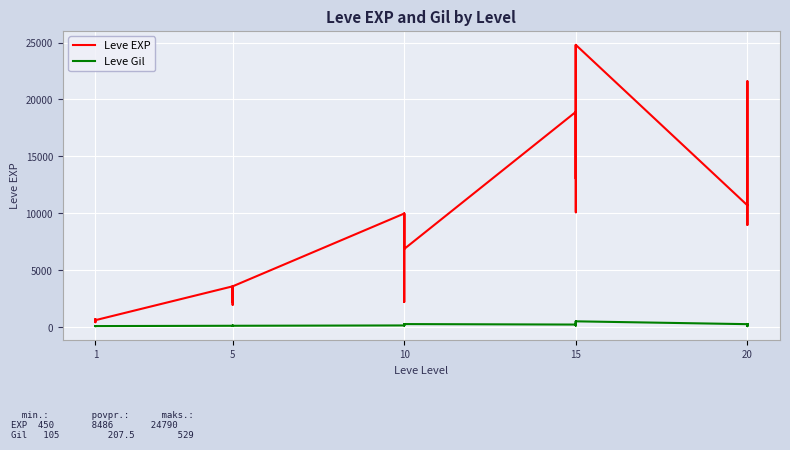

At 10, list the series in order from largest to smallest.

Leve EXP, Leve Gil